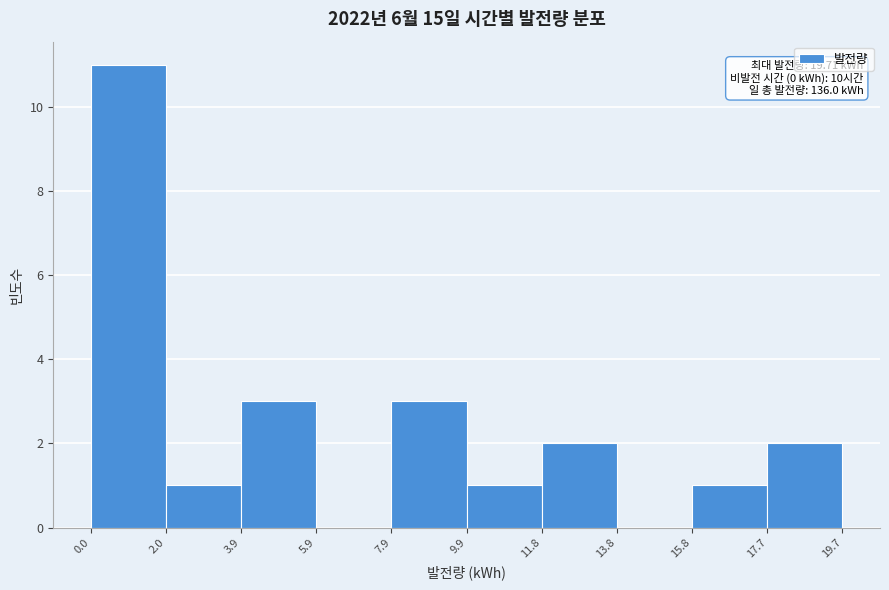

Over which range of the x-axis is the bar tallest?

0.0 to 2.0